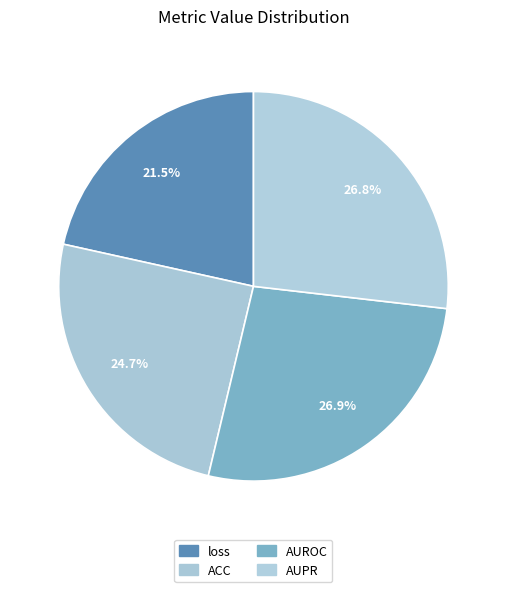

To the nearest percent, what is the average slice percentage?

25%